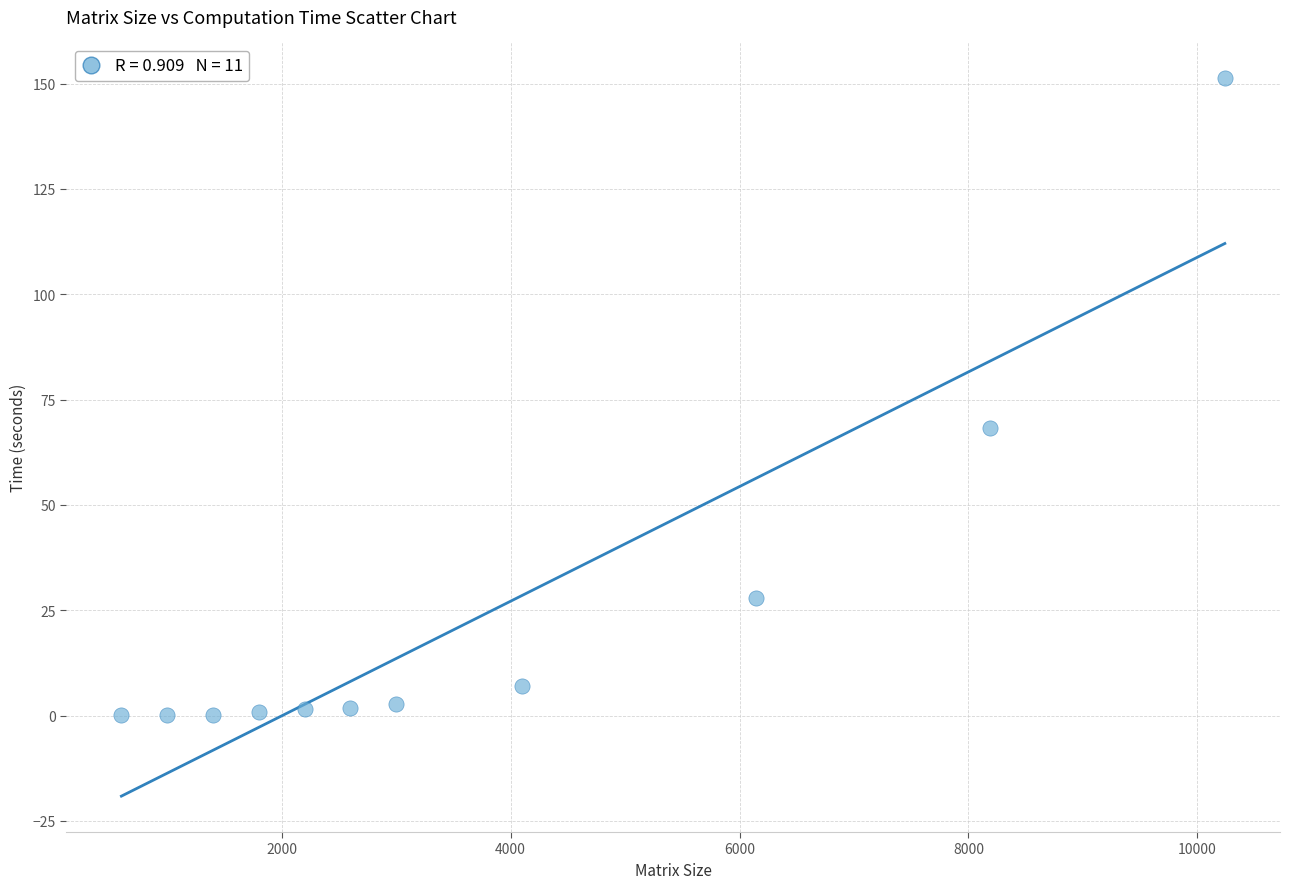

What Y value in the scatter plot is closest to 75?

68.2